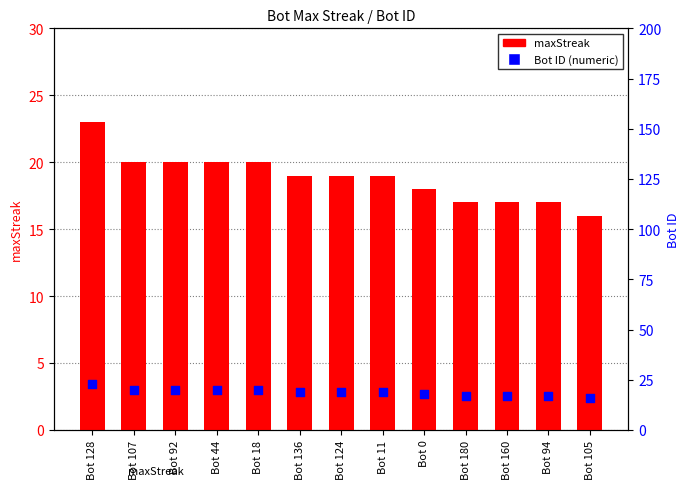

At which category is the sum across all series the highest?

Bot 128